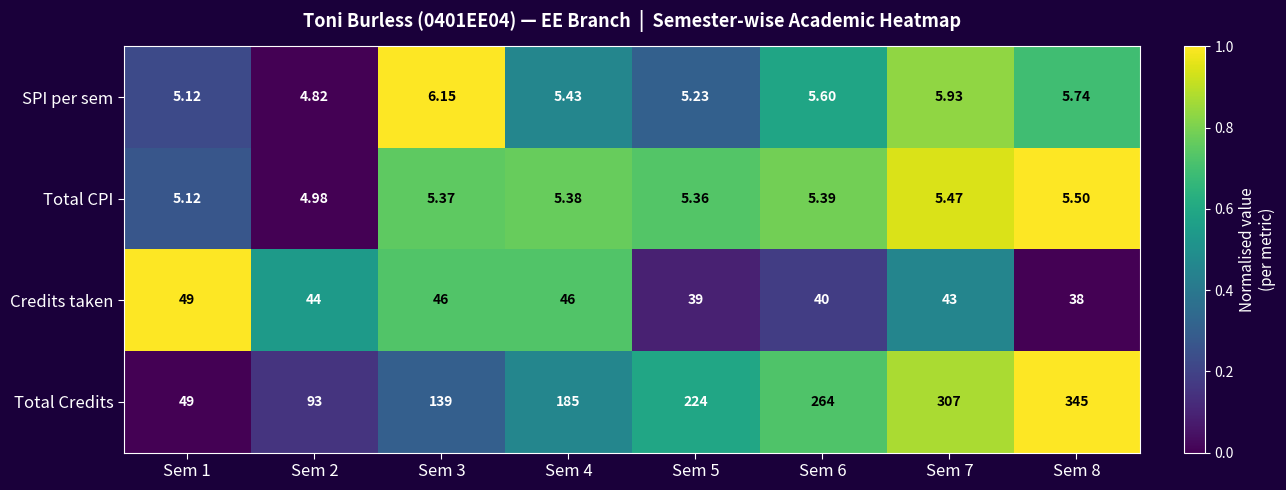

Is the value of Total CPI at Sem 4 greater than the value of Total Credits at Sem 4?

No